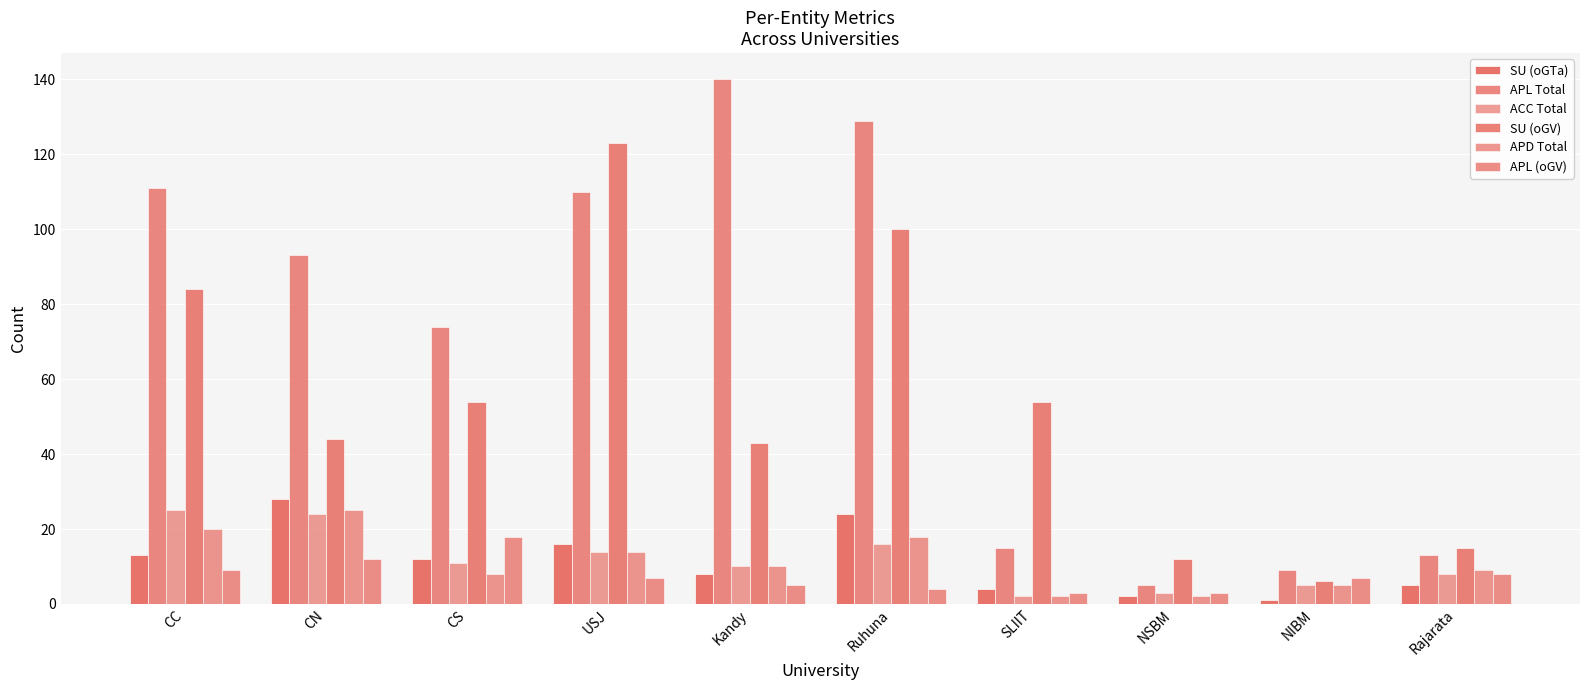

What is the label of the 10th bar from the right?

CC